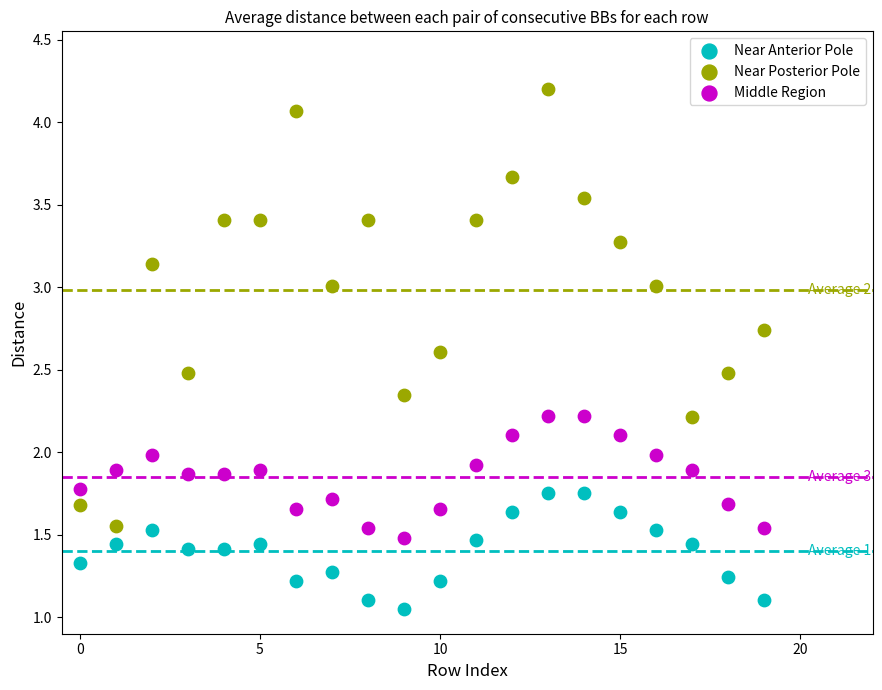

Which series reaches the maximum Y coordinate?

Near Posterior Pole